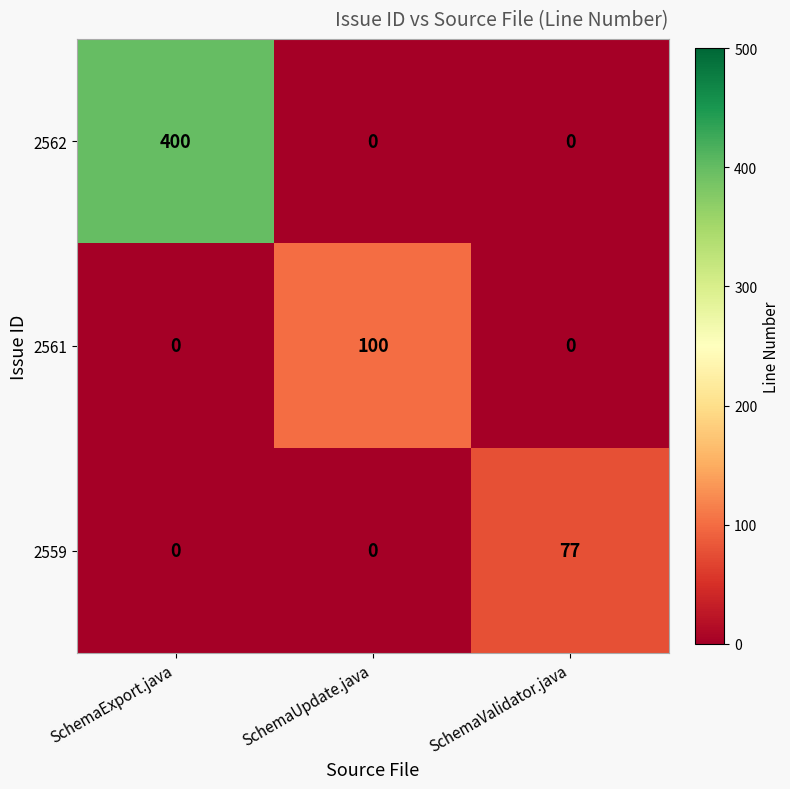

Count the 2562 values in the range 0 to 400.

3